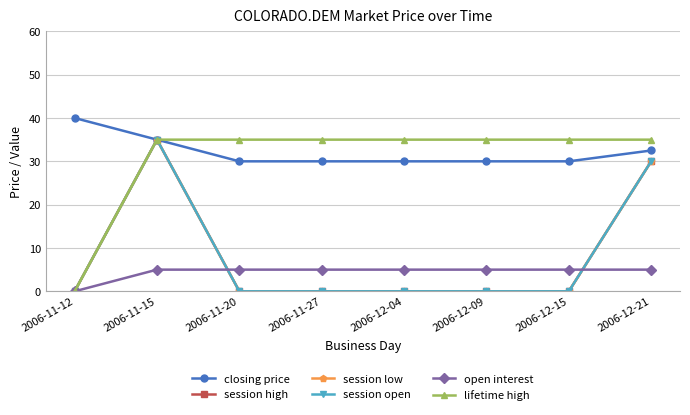

Which category has the highest value in the lifetime high series?

2006-11-15